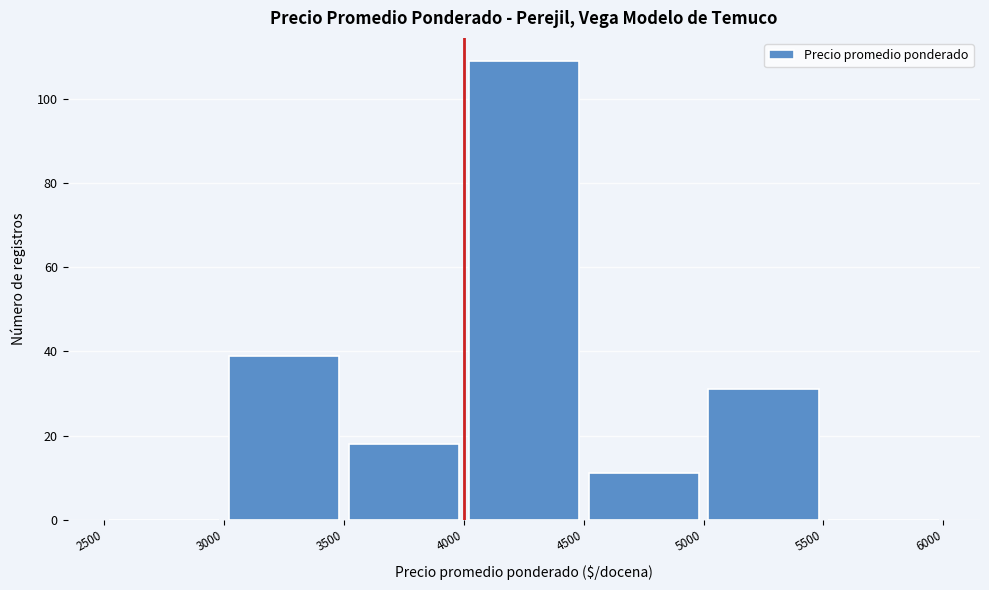

Over which range of the x-axis is the bar tallest?

4000 to 4500